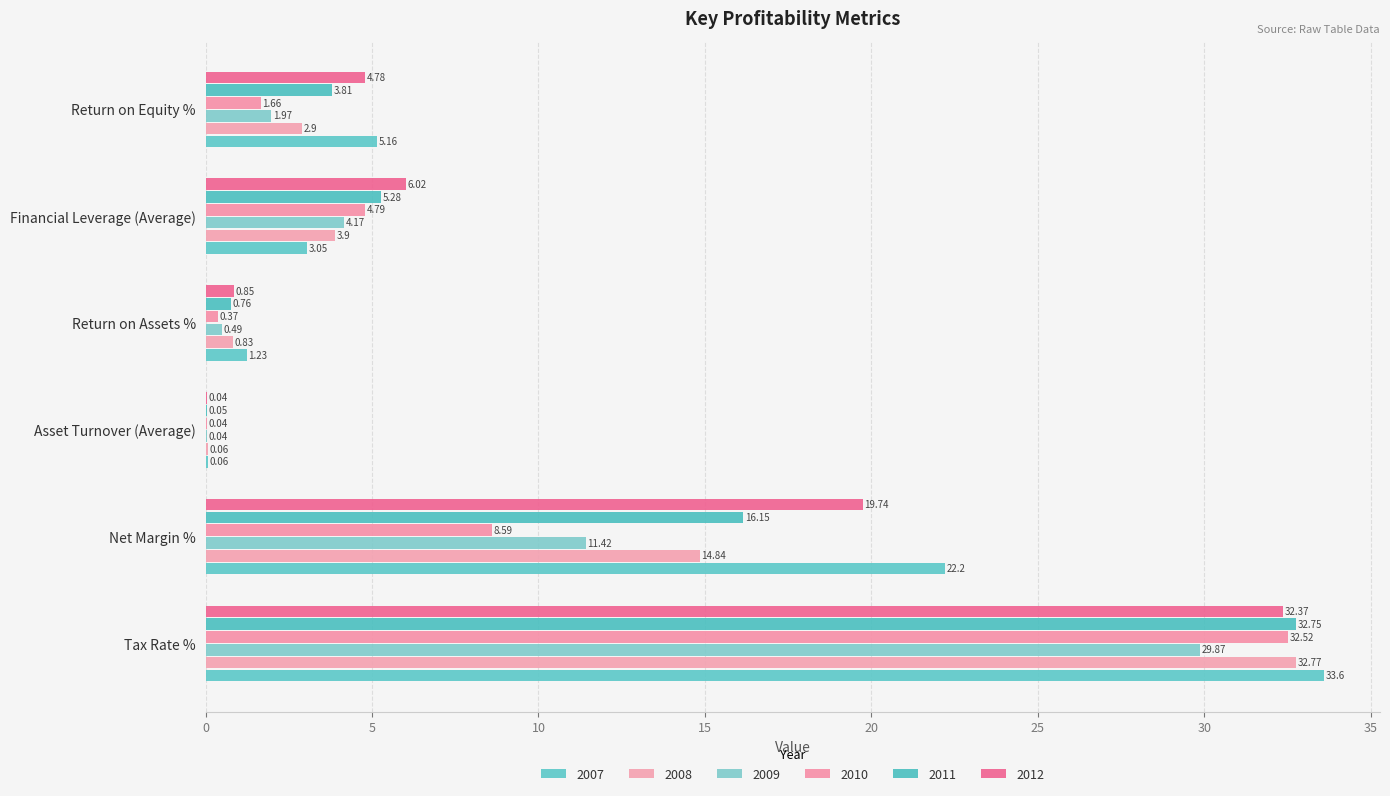

What is the difference between the 2012 values at Return on Equity % and Financial Leverage (Average)?

1.2